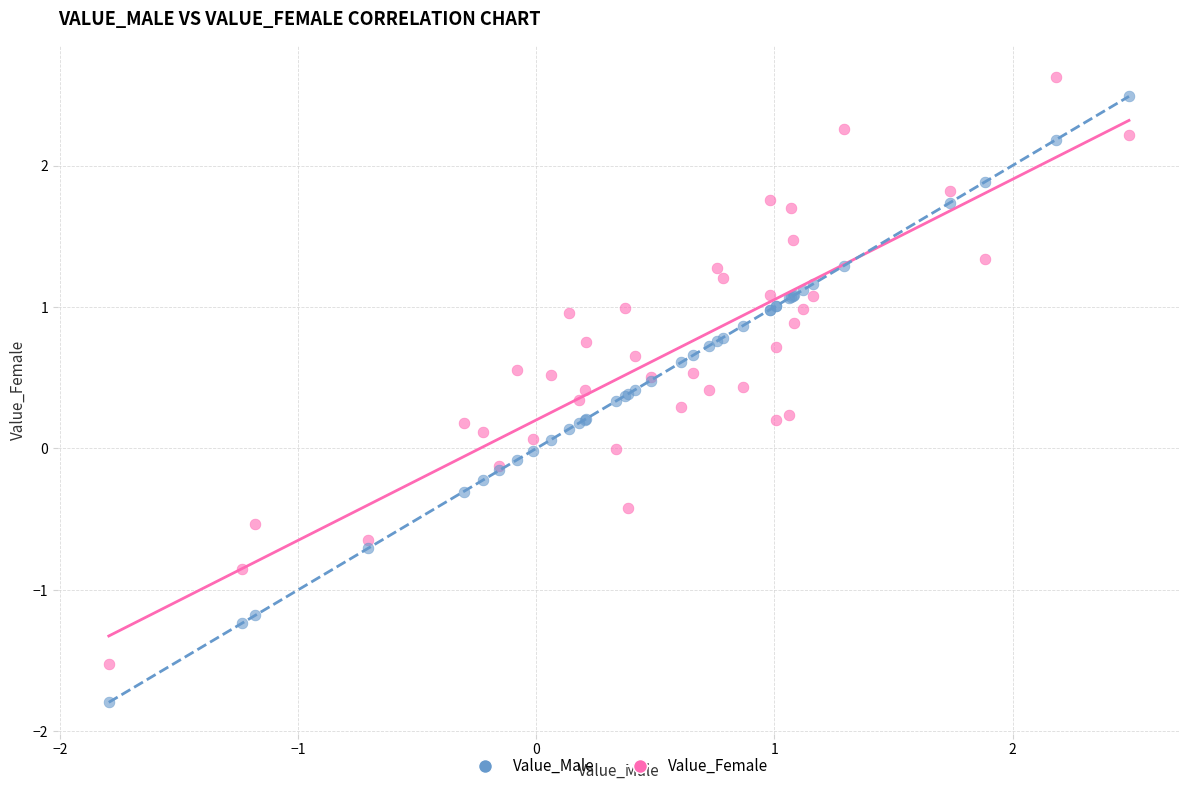

Which series contains the lowest Y value?

Value_Male